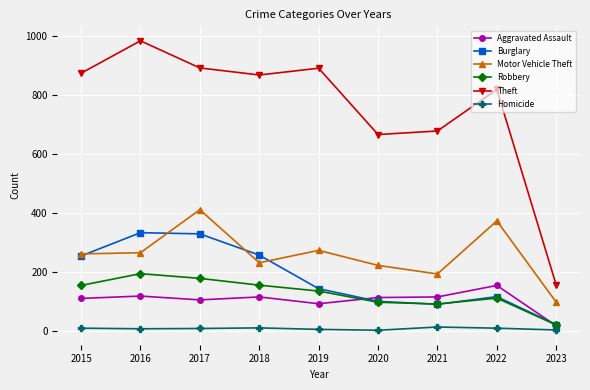

In Burglary, how many points are higher than both neighbors (excluding endpoints)?

2